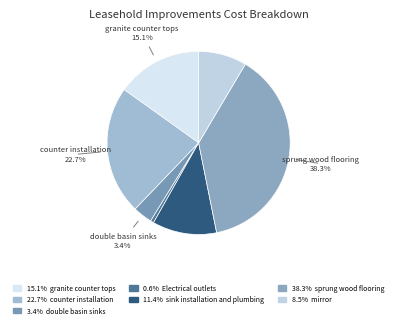

Count the number of slices in the pie.

7